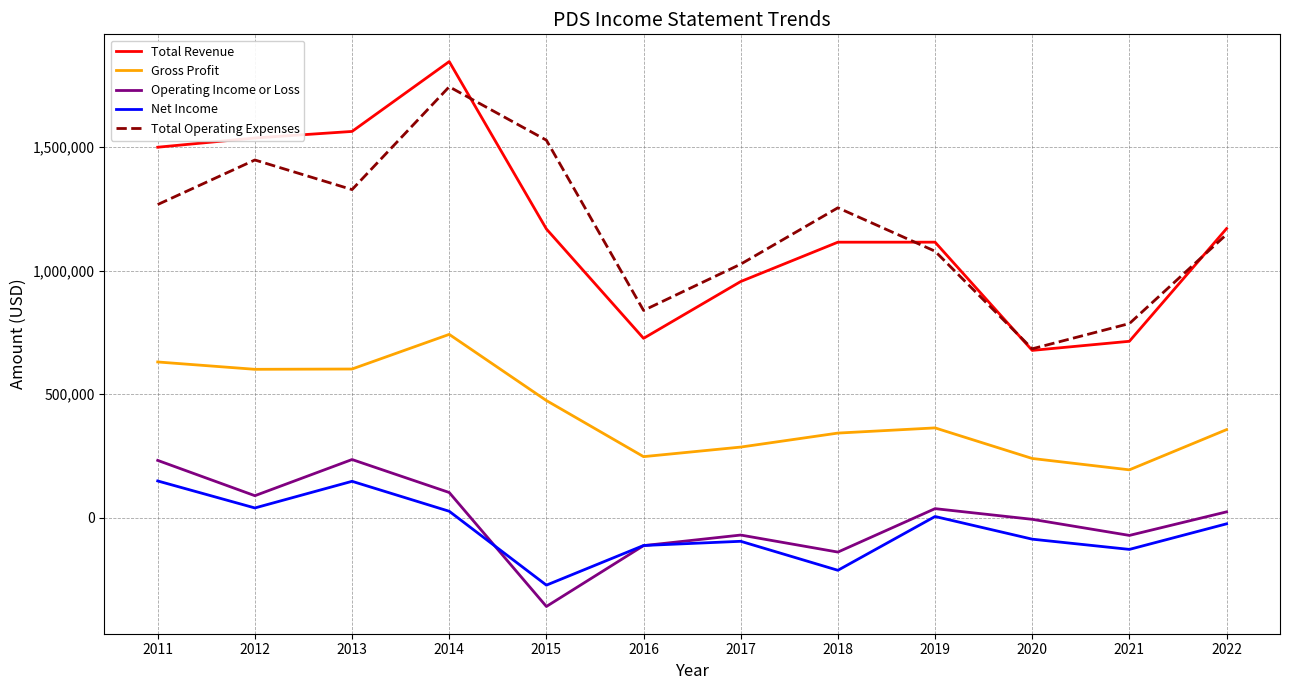

True or false: Operating Income or Loss and Total Operating Expenses intersect in this chart.

False